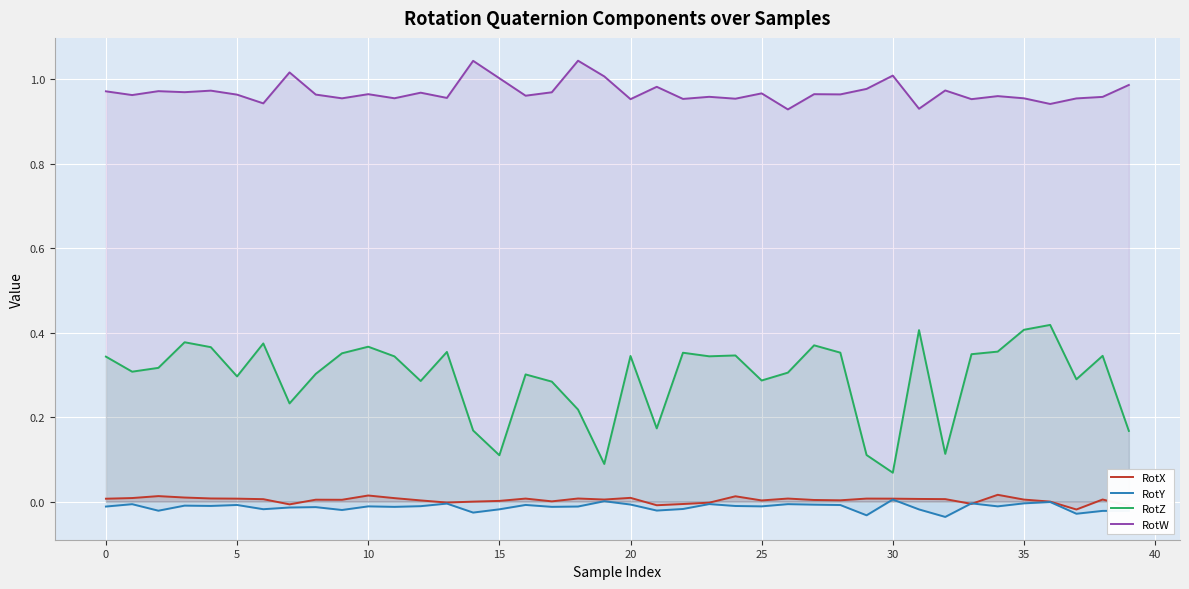

Where is RotY nearest to the value 0?

19